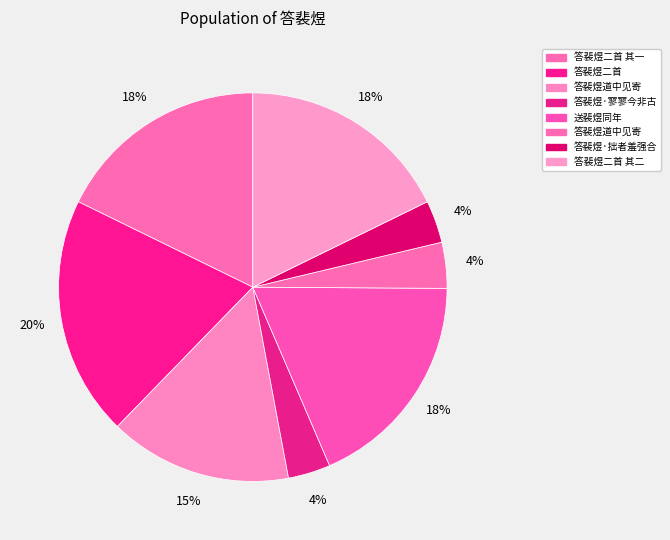

Count the number of slices in the pie.

8